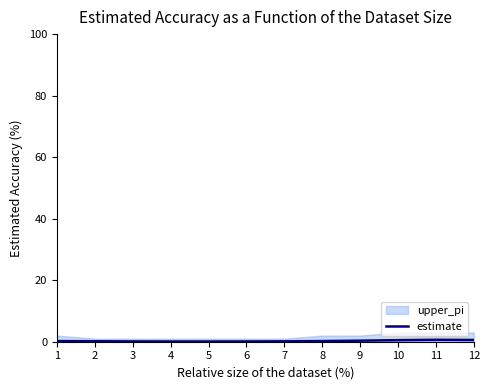

Reading left to right, list all the values displayed in this chart.

0.2	0.2	0.1	0.1	0.1	0.1	0.1	0.2	0.3	0.5	0.6	0.6